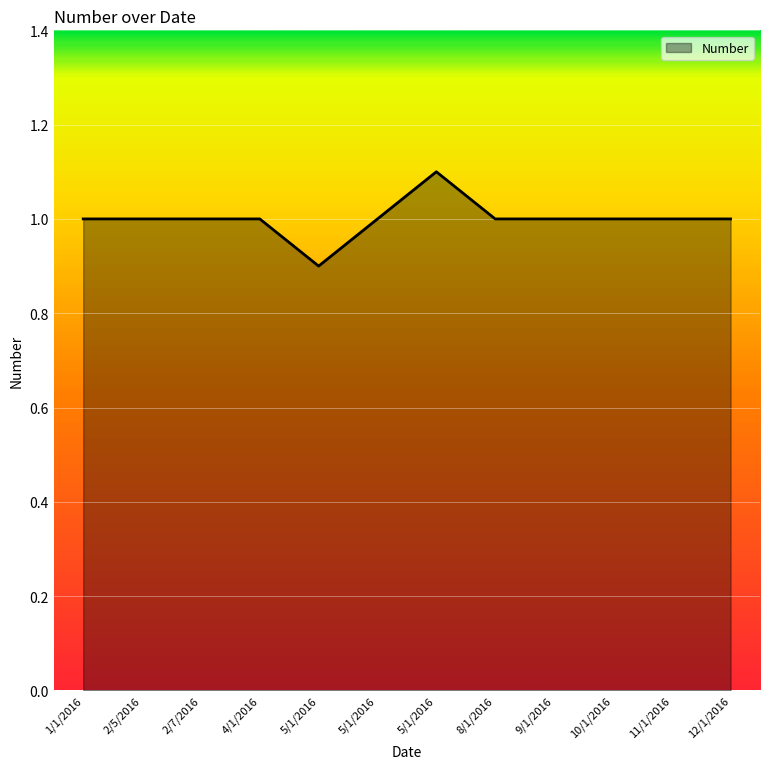

Does the chart display data point markers on the line(s)?

No